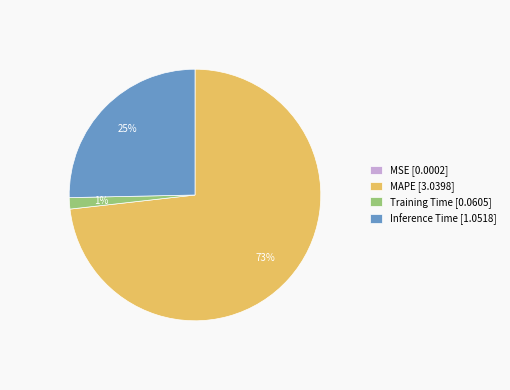

Combined, do MAPE [3.0398] and Inference Time [1.0518] account for over 50%?

Yes